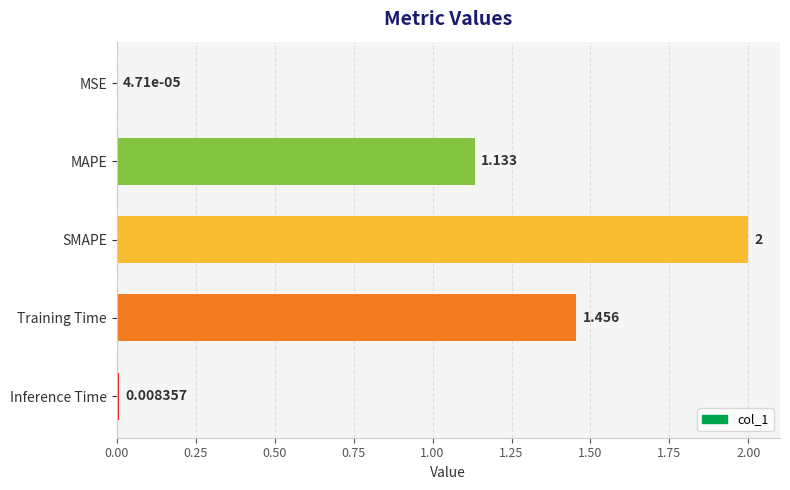

Which has a higher value, Inference Time or MAPE?

MAPE